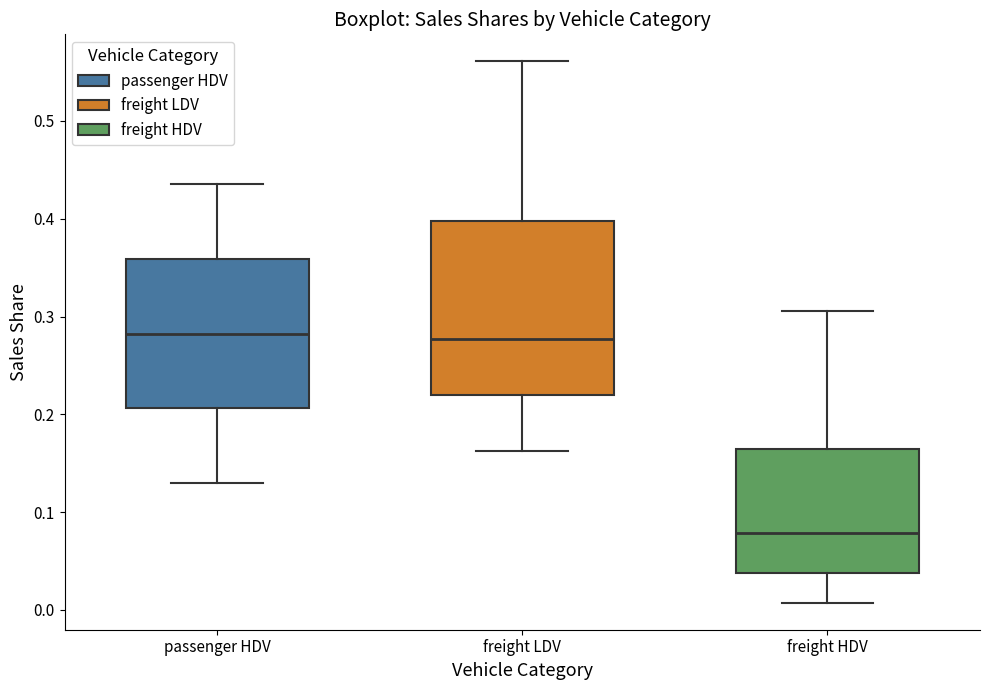

Which box is the tallest, from its lower edge to its upper edge?

freight LDV